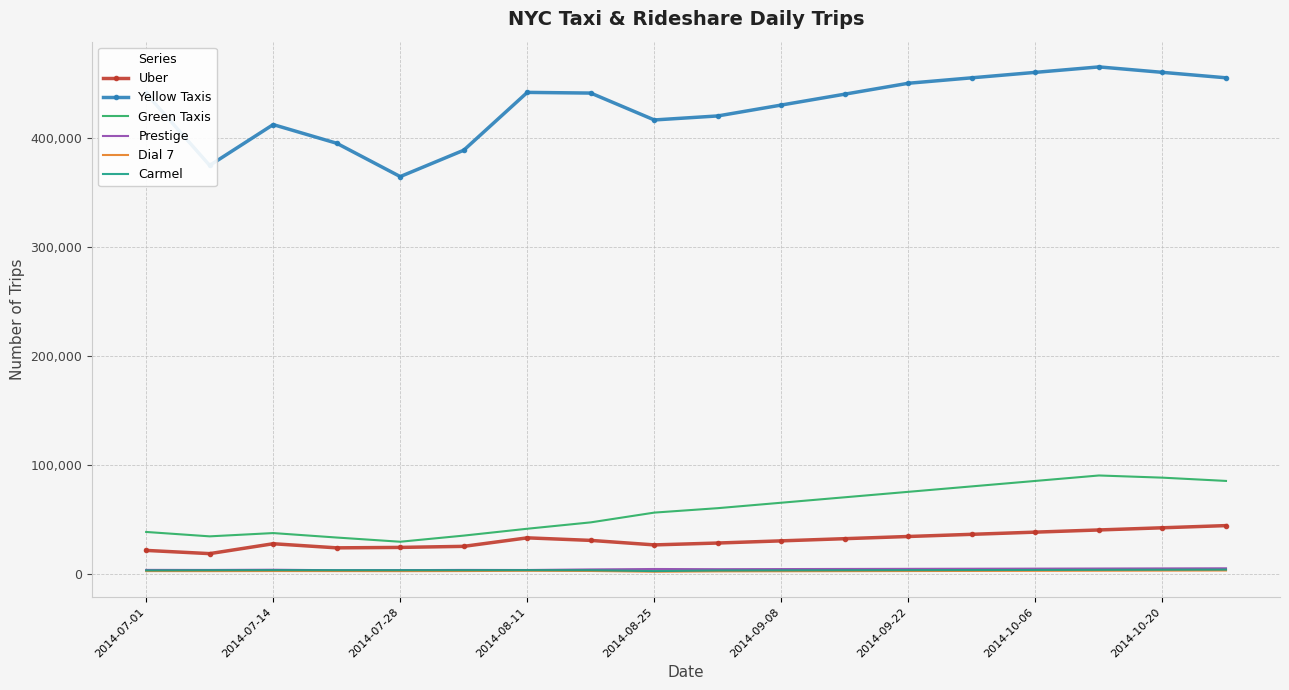

What is the smallest value displayed?

1673